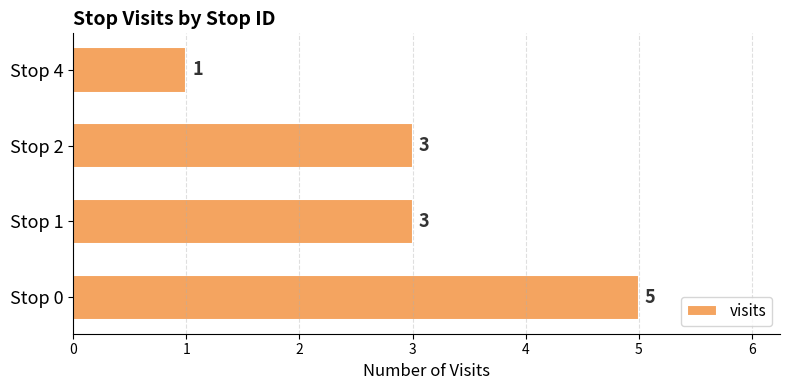

Reading bottom to top, what are all the values shown in this chart?

5	3	3	1